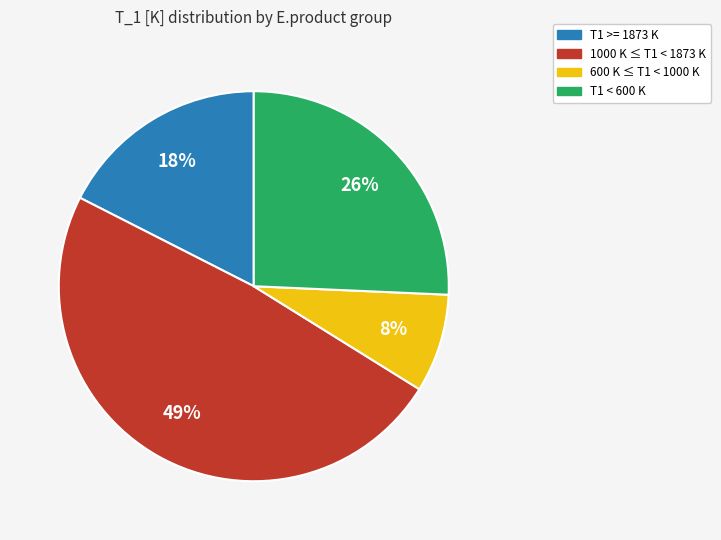

Is there any slice that represents more than half of the pie?

No